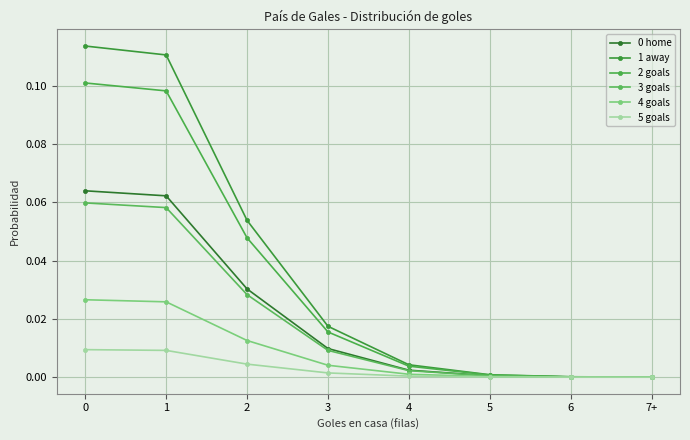

Is it true that 2 goals equals 0.0 at 5?

False